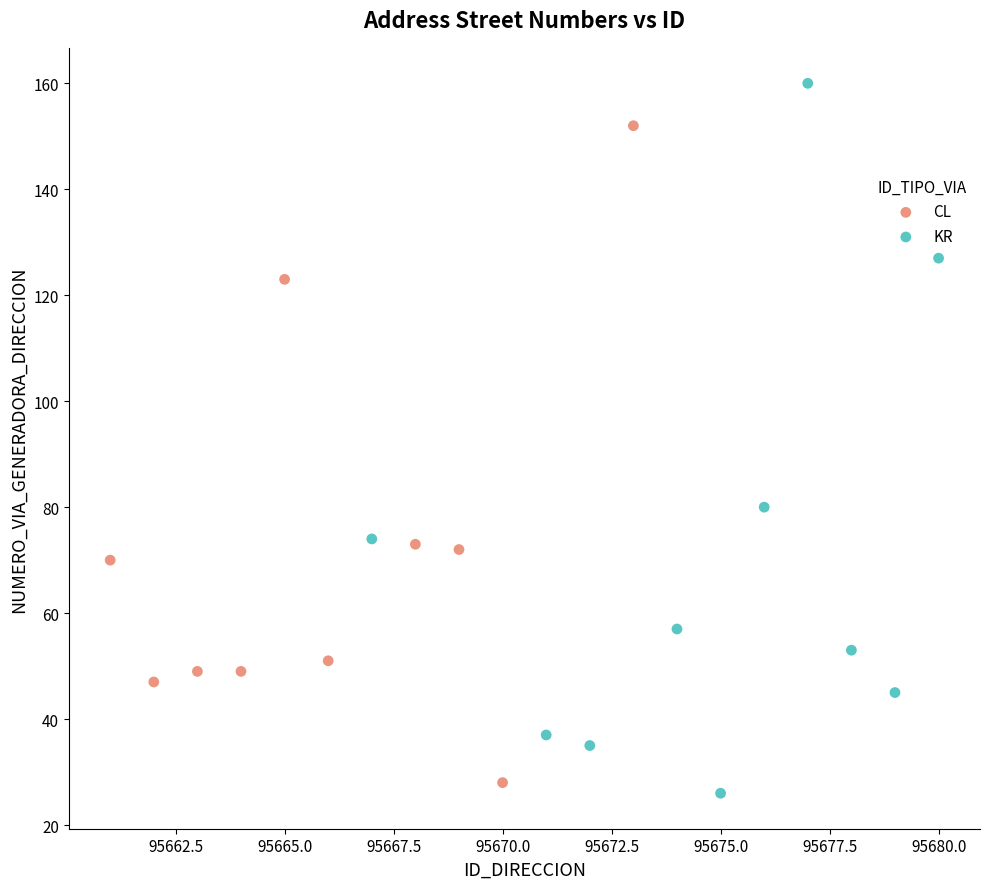

Which series has the largest Y range (max minus min)?

KR